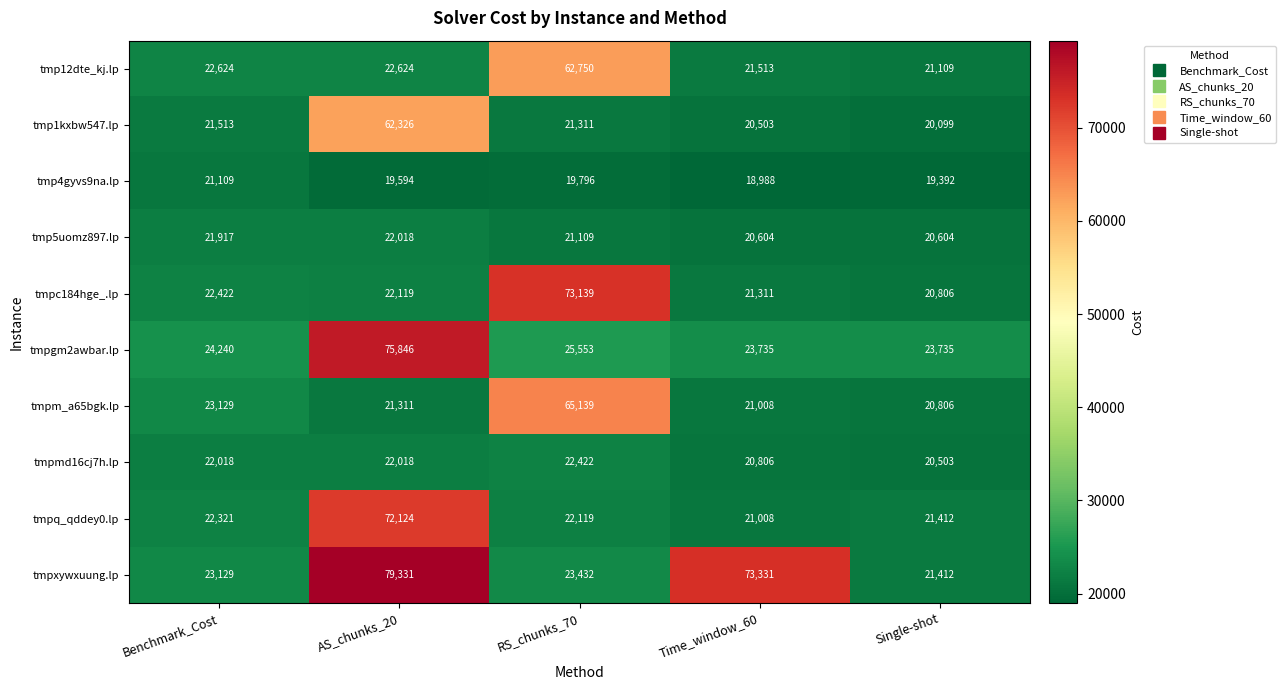

Where does the tmpxywxuung.lp series first go above 23432?

AS_chunks_20